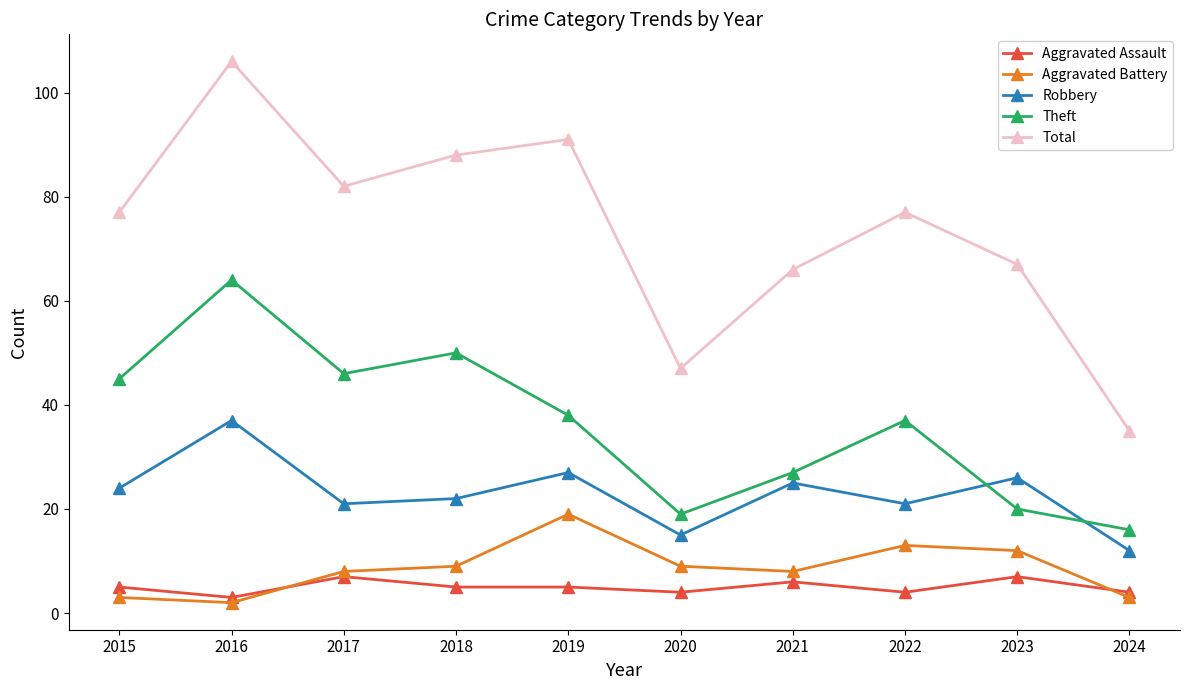

True or false: Total and Aggravated Assault intersect in this chart.

False